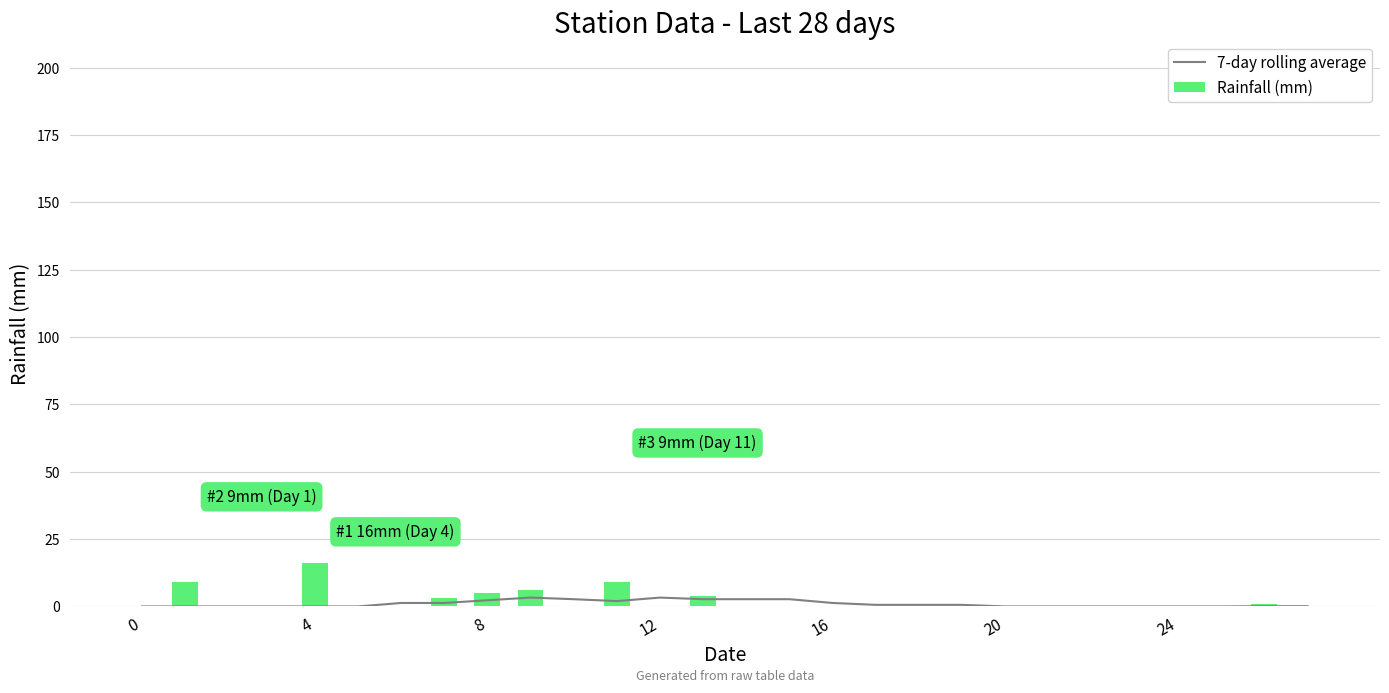

Reading left to right, extract all data points from this chart.

7-day rolling average: 0.0	0.0	0.0	0.0	0.0	0.0	1.3	1.3	2.3	3.3	2.7	2.0	3.3	2.7	2.7	2.7	1.3	0.6	0.6	0.6	0.0	0.0	0.0	0.0	0.0	0.0	0.1	0.1
Rainfall (mm): 0.0	9.0	0.0	0.0	16.0	0.0	0.0	3.0	5.0	6.0	0.0	9.0	0.0	4.0	0.0	0.0	0.0	0.0	0.0	0.0	0.0	0.0	0.0	0.0	0.0	0.0	1.0	0.0